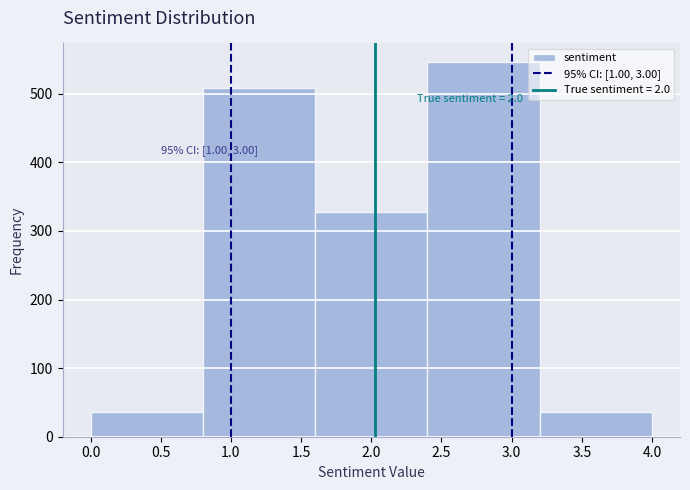

Which range on the x-axis has the tallest bar?

2.4 to 3.2